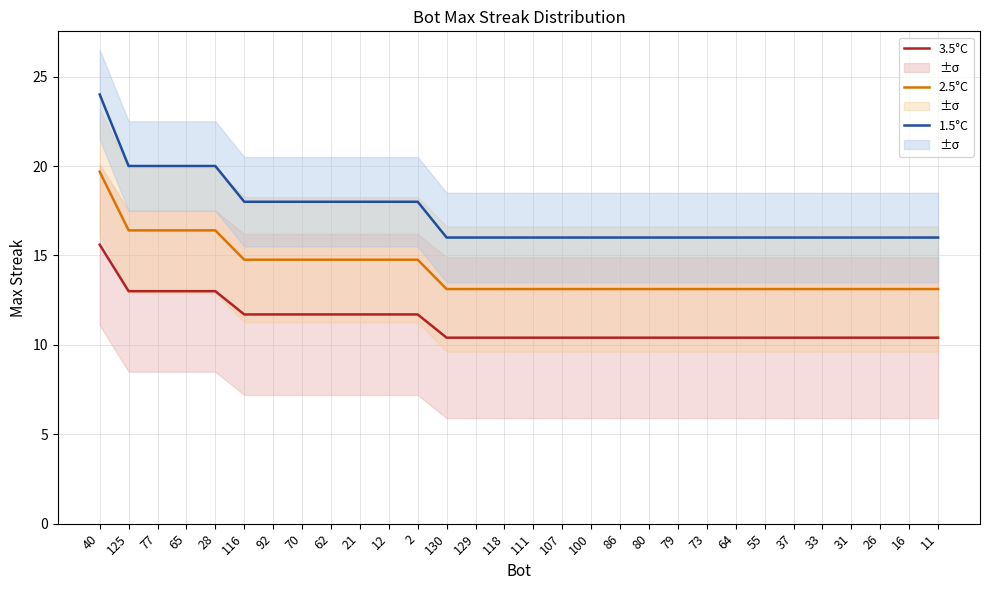

Which category has the highest value across all series?

40